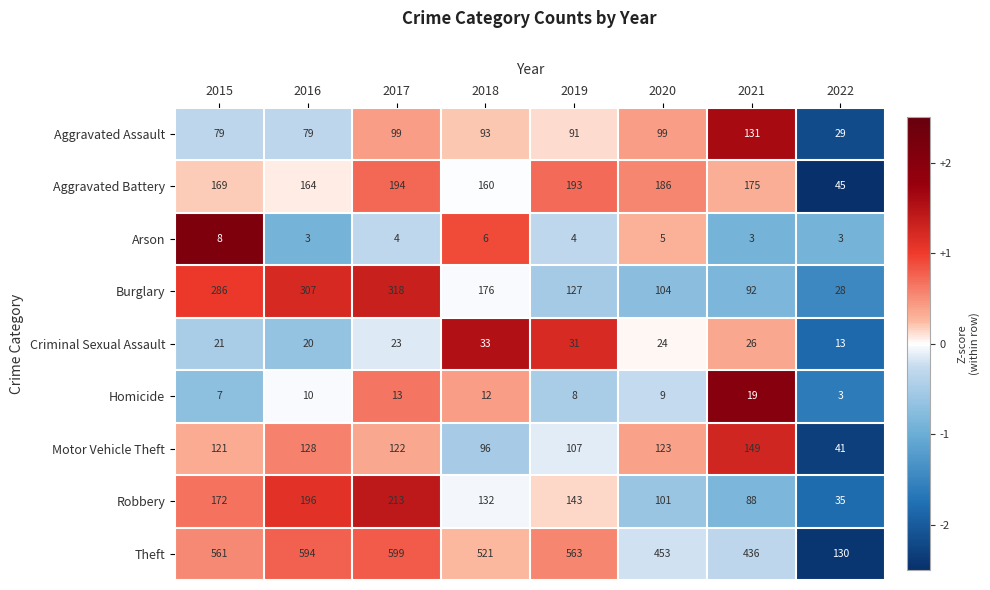

The Arson series shows 6 at 2017. True or false?

False